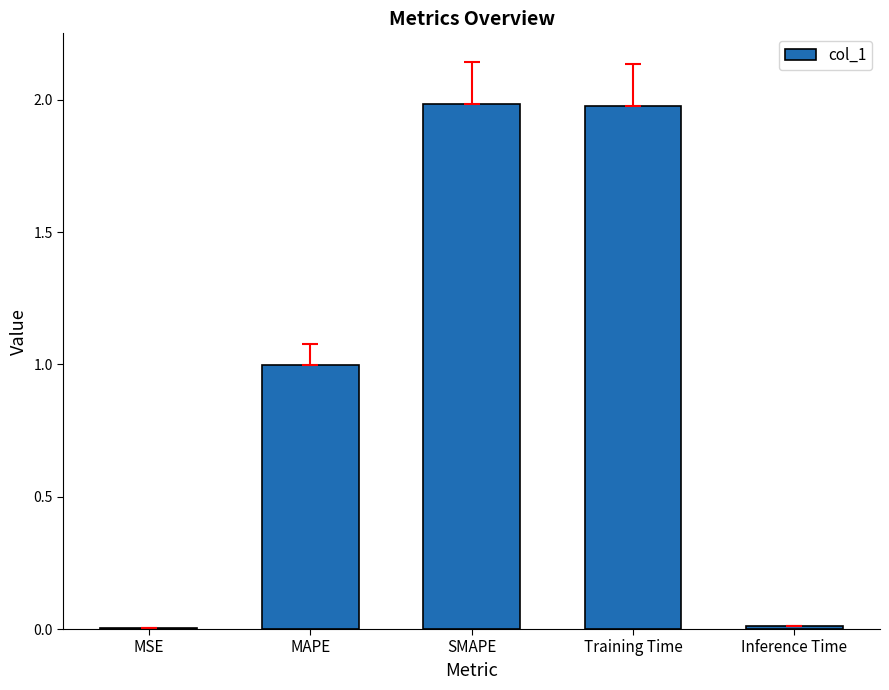

What is the sum of all values?

5.0